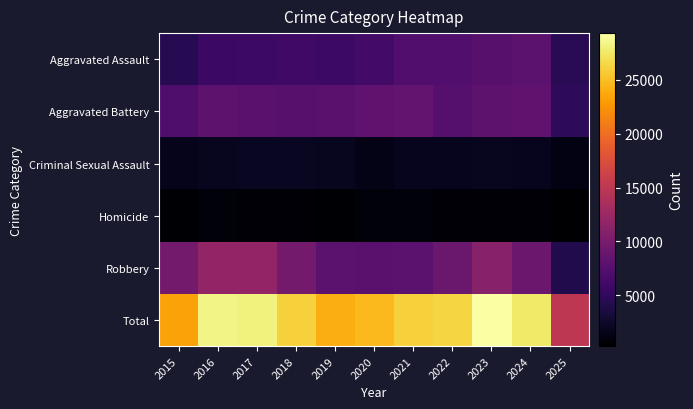

Reading right to left, transcribe all the data shown in this chart.

Aggravated Assault: 2025=4505	2024=7905	2023=7712	2022=7281	2021=7242	2020=6265	2019=5841	2018=6002	2017=5793	2016=5713	2015=4480
Aggravated Battery: 2025=4827	2024=8182	2023=8080	2022=7495	2021=8346	2020=8320	2019=7858	2018=7734	2017=7845	2016=8085	2015=7018
Criminal Sexual Assault: 2025=1197	2024=1780	2023=1872	2022=1843	2021=1757	2020=1507	2019=1931	2018=2055	2017=1994	2016=1871	2015=1714
Homicide: 2025=280	2024=589	2023=632	2022=730	2021=806	2020=787	2019=499	2018=588	2017=672	2016=786	2015=496
Robbery: 2025=4123	2024=9116	2023=11052	2022=8964	2021=7920	2020=7855	2019=7995	2018=9681	2017=11881	2016=11960	2015=9638
Total: 2025=14932	2024=27572	2023=29348	2022=26313	2021=26071	2020=24734	2019=24124	2018=26060	2017=28185	2016=28415	2015=23346